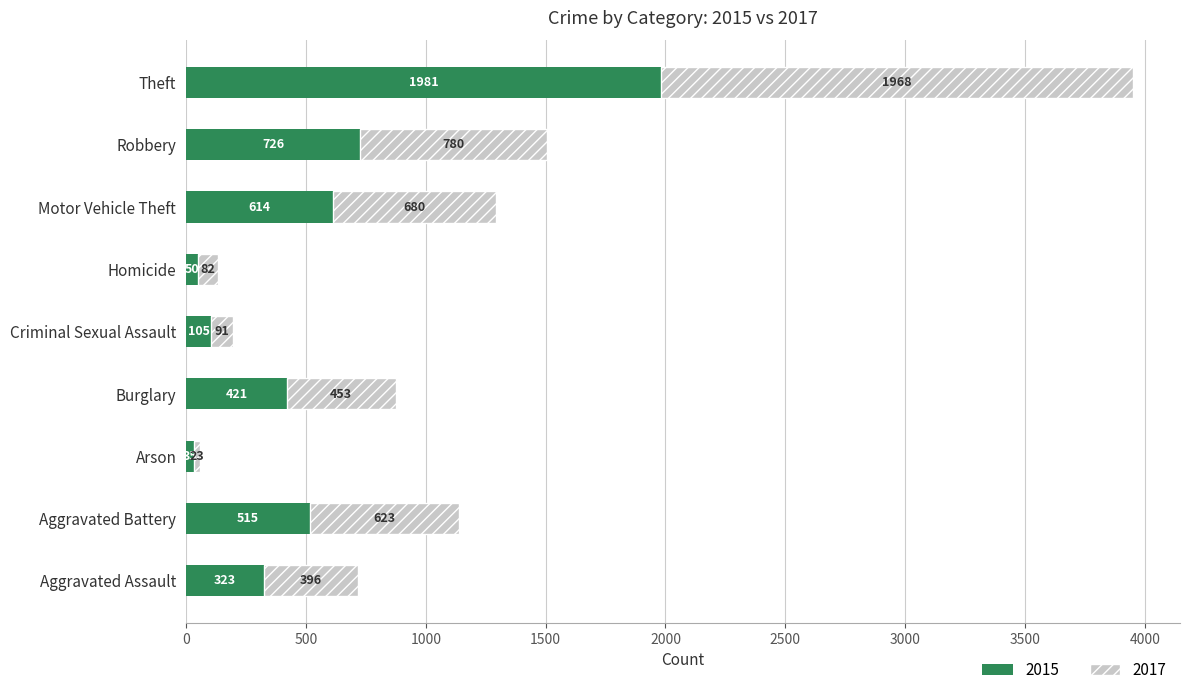

At which label does 2015 reach its peak?

Theft